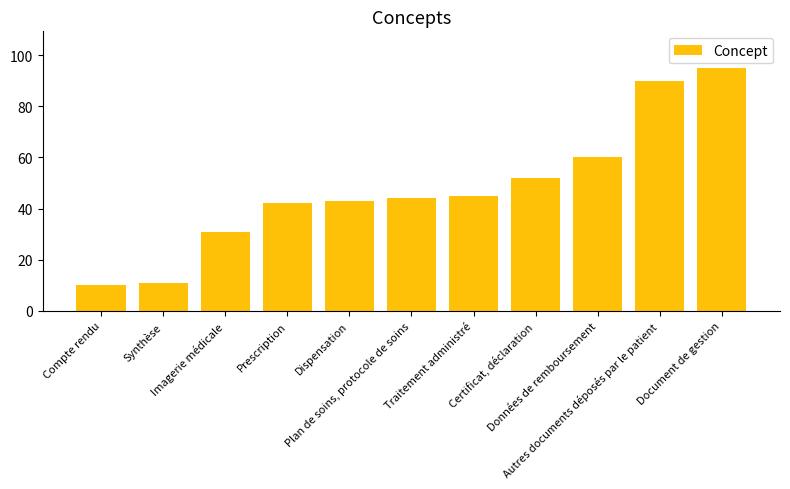

Rank the categories by value from lowest to highest.

Compte rendu, Synthèse, Imagerie médicale, Prescription, Dispensation, Plan de soins, protocole de soins, Traitement administré, Certificat, déclaration, Données de remboursement, Autres documents déposés par le patient, Document de gestion